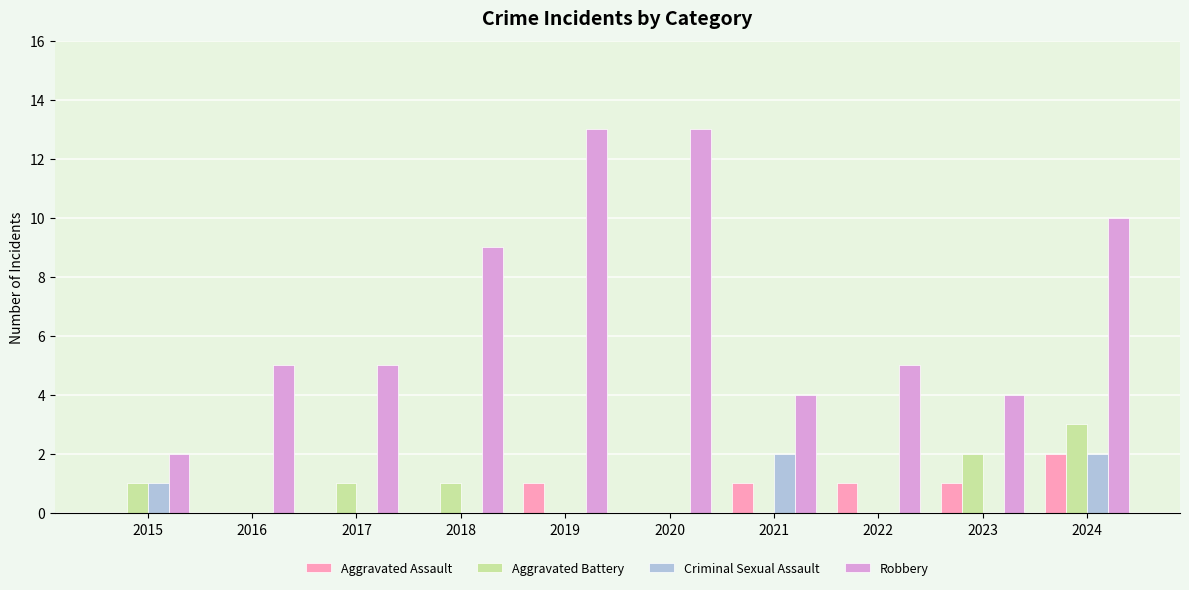

What is the sum of all Criminal Sexual Assault values?

5